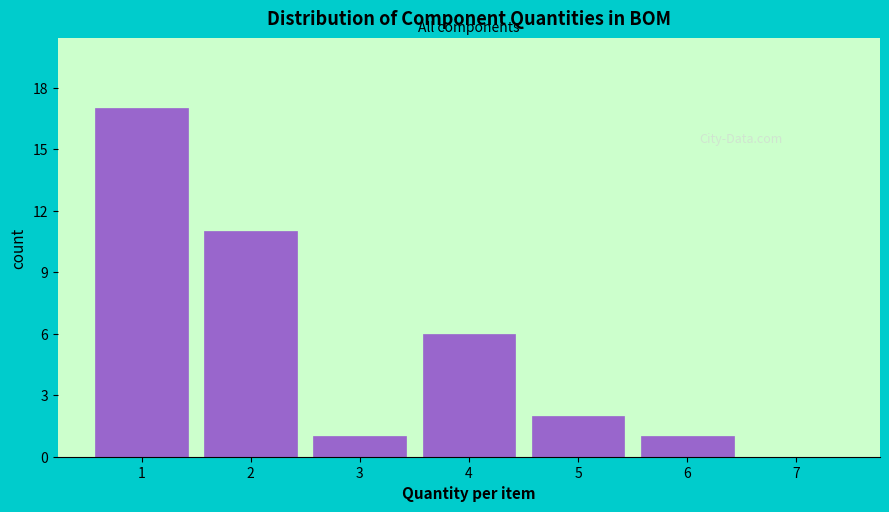

Over which range of the x-axis is the bar tallest?

0.5 to 1.5